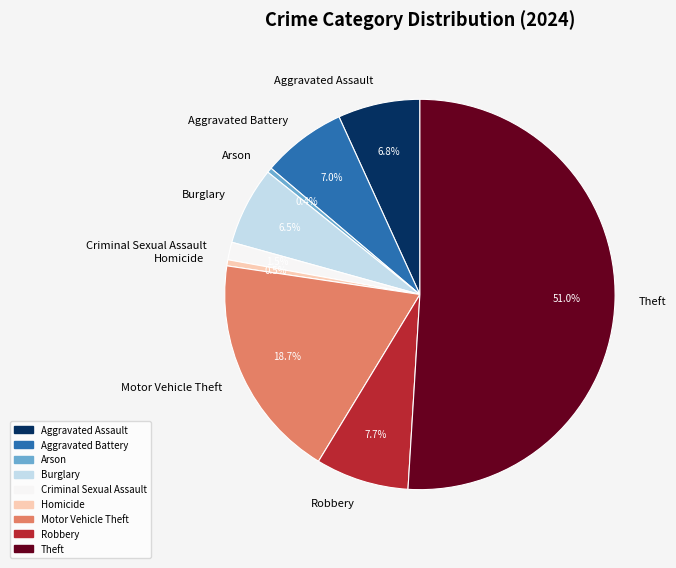

Which category has the biggest portion of the pie?

Theft